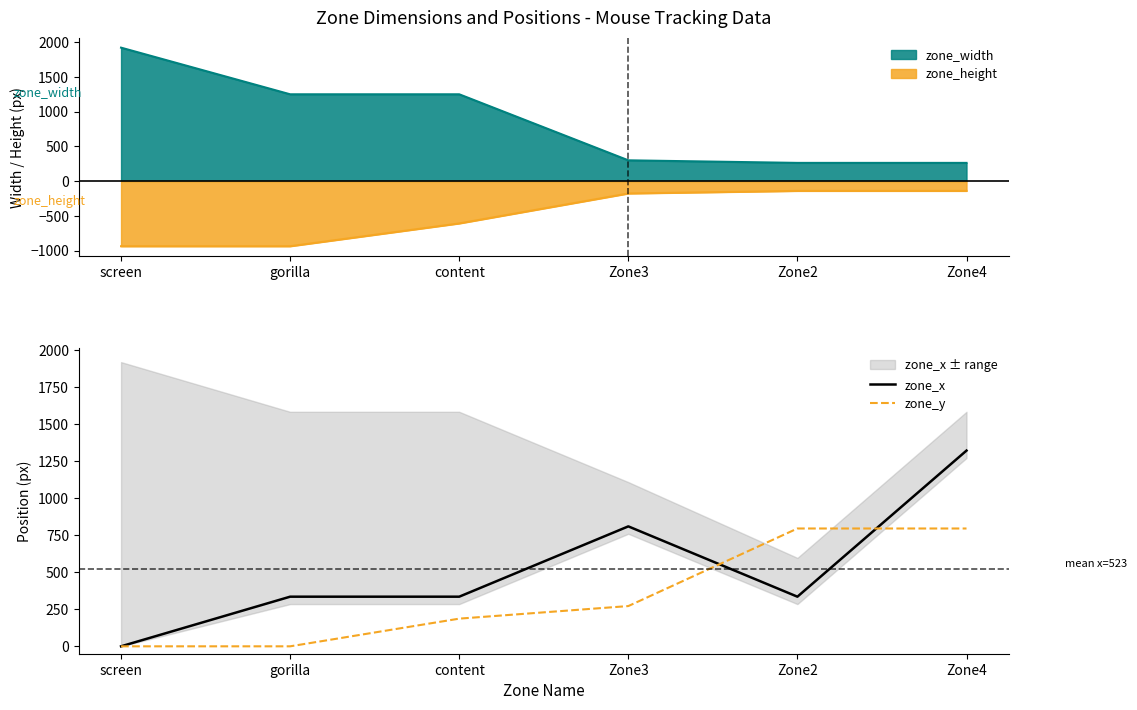

Is it true that zone_y equals 84.0 at content?

False